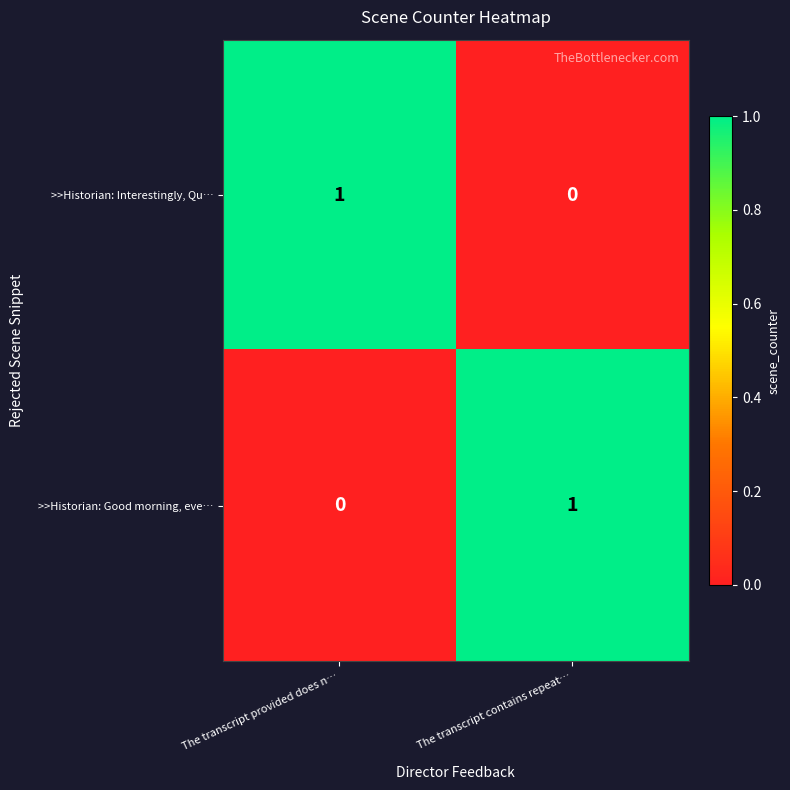

At which label is >>Historian: Interestingly, Qu… closest to 0?

The transcript contains repeat…